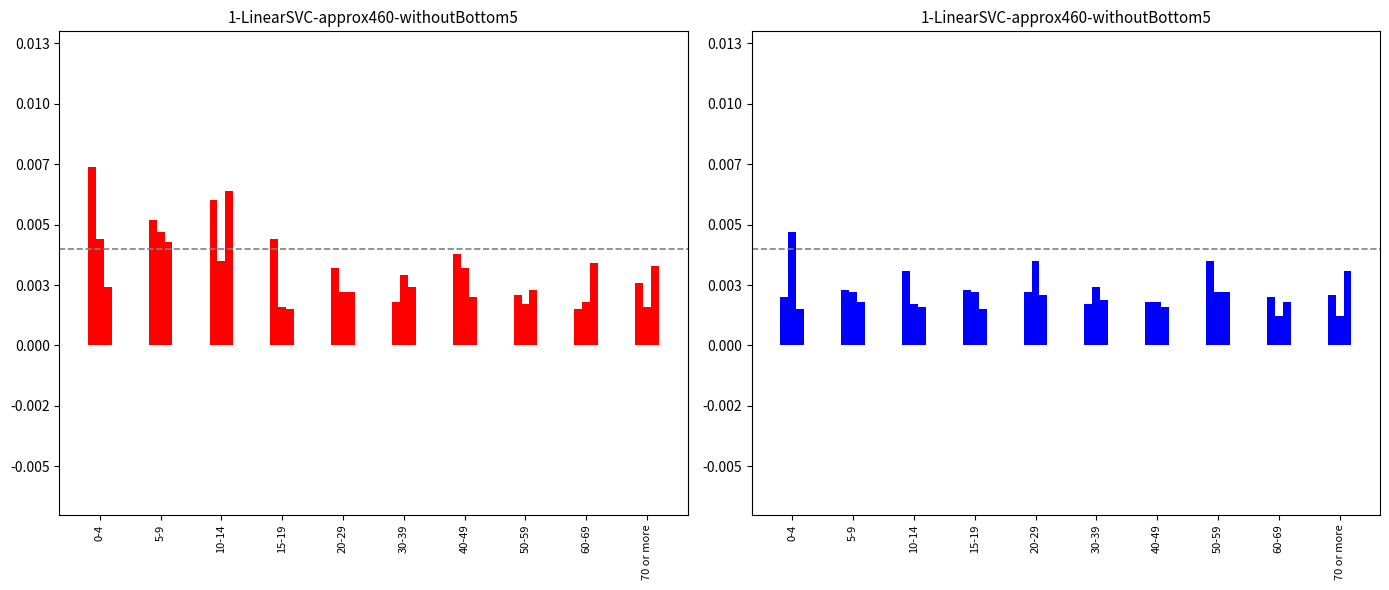

At which category does the chart reach its minimum across all series?

0-4